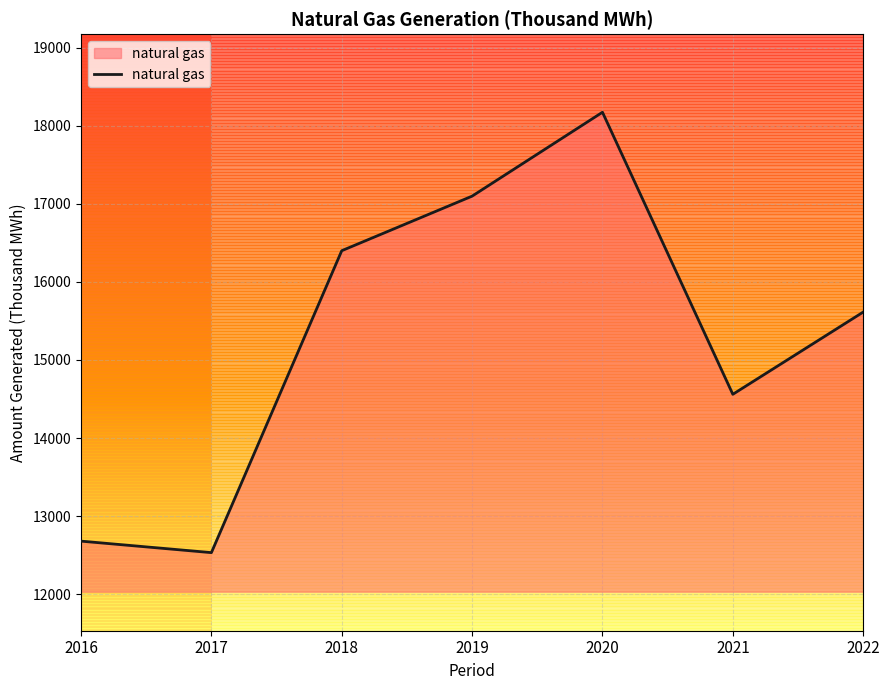

Which category has the lowest value across all series?

2017